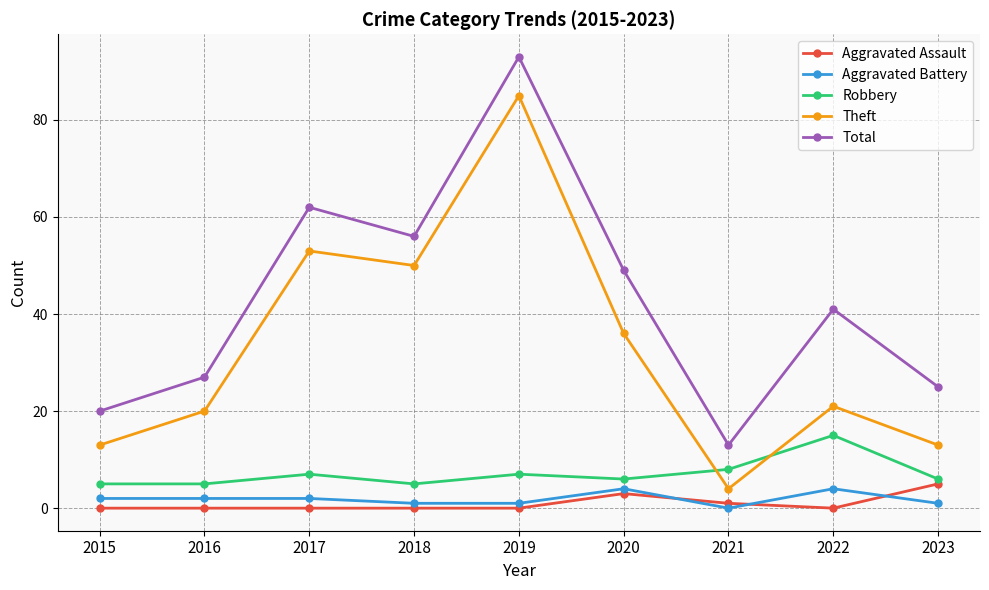

At which label is Robbery closest to 10?

2021